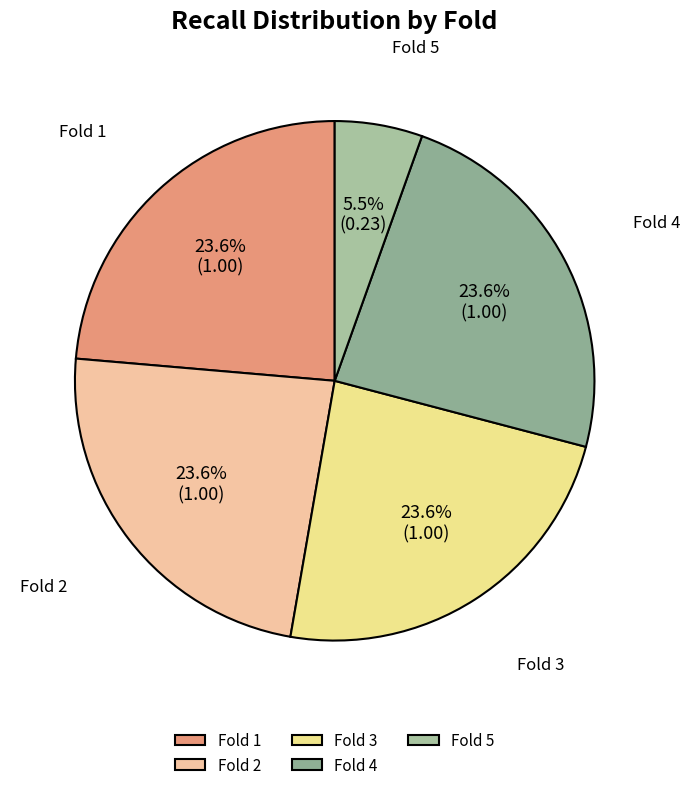

How many segments does this pie chart have?

5